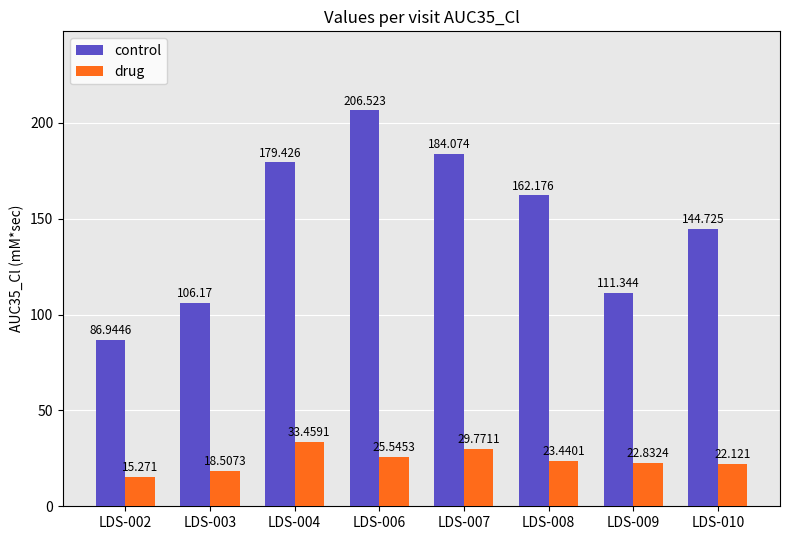

What is the spread (max minus min) of values at LDS-006?

181.0